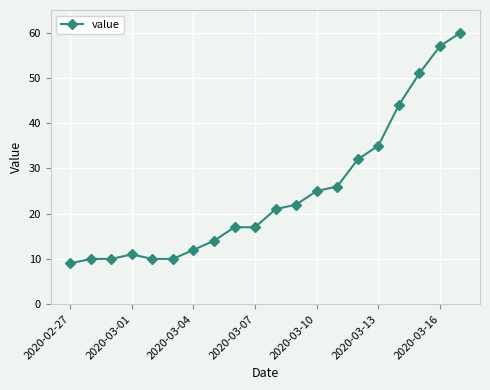

What is the average value?

25